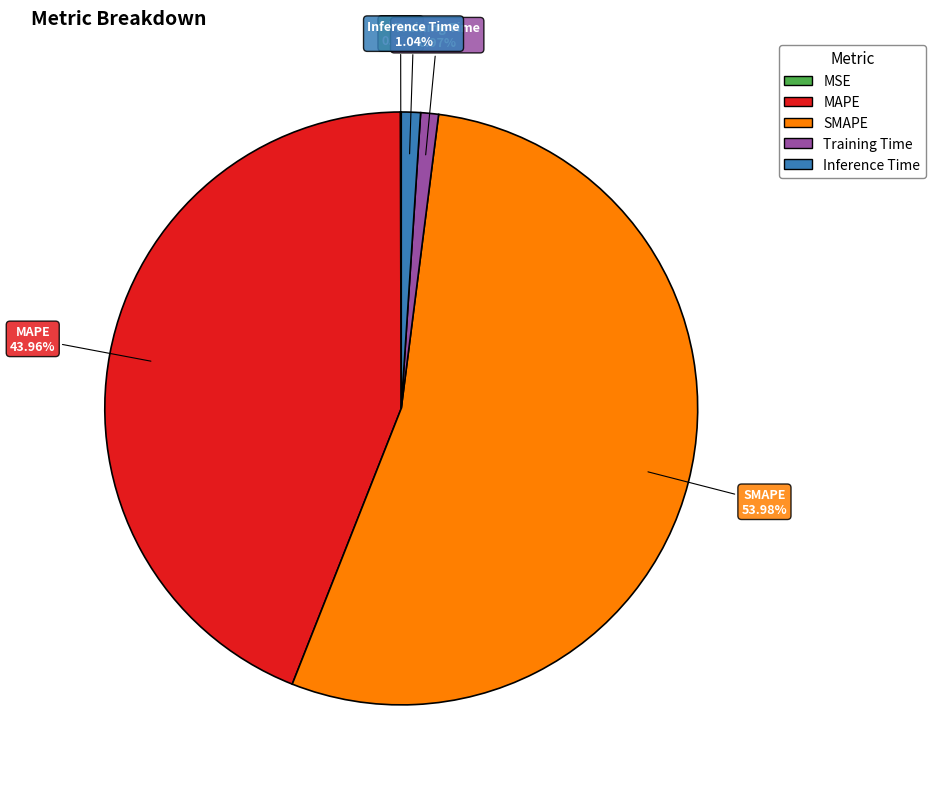

What is the largest slice in the pie chart?

SMAPE